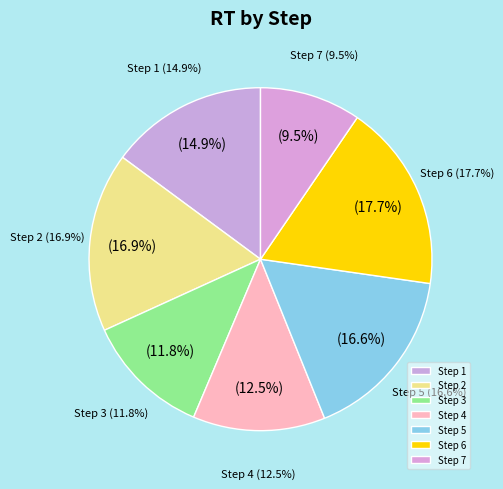

Which category has the biggest portion of the pie?

Step 6